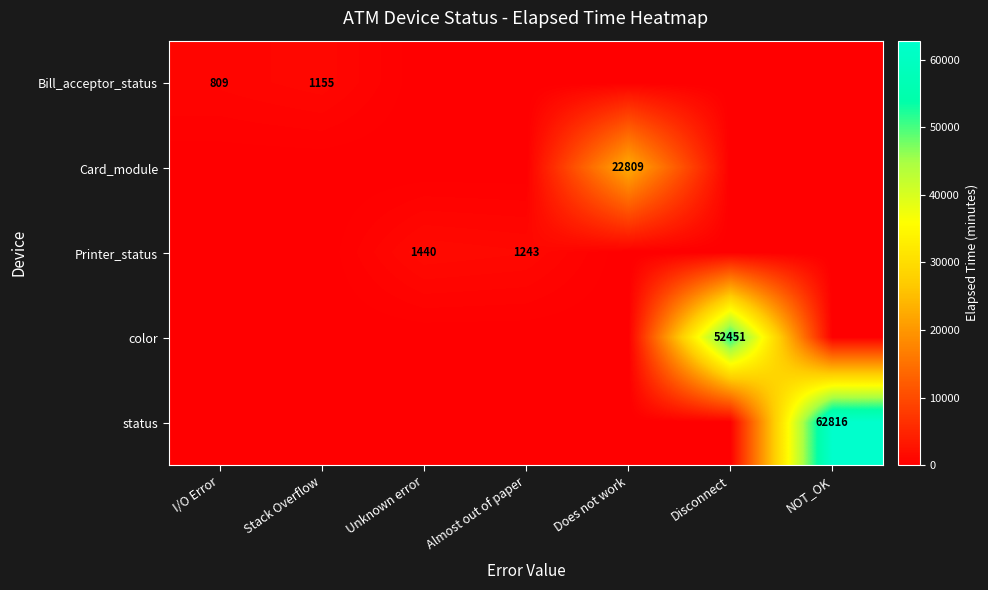

At which category is the sum across all series the highest?

NOT_OK